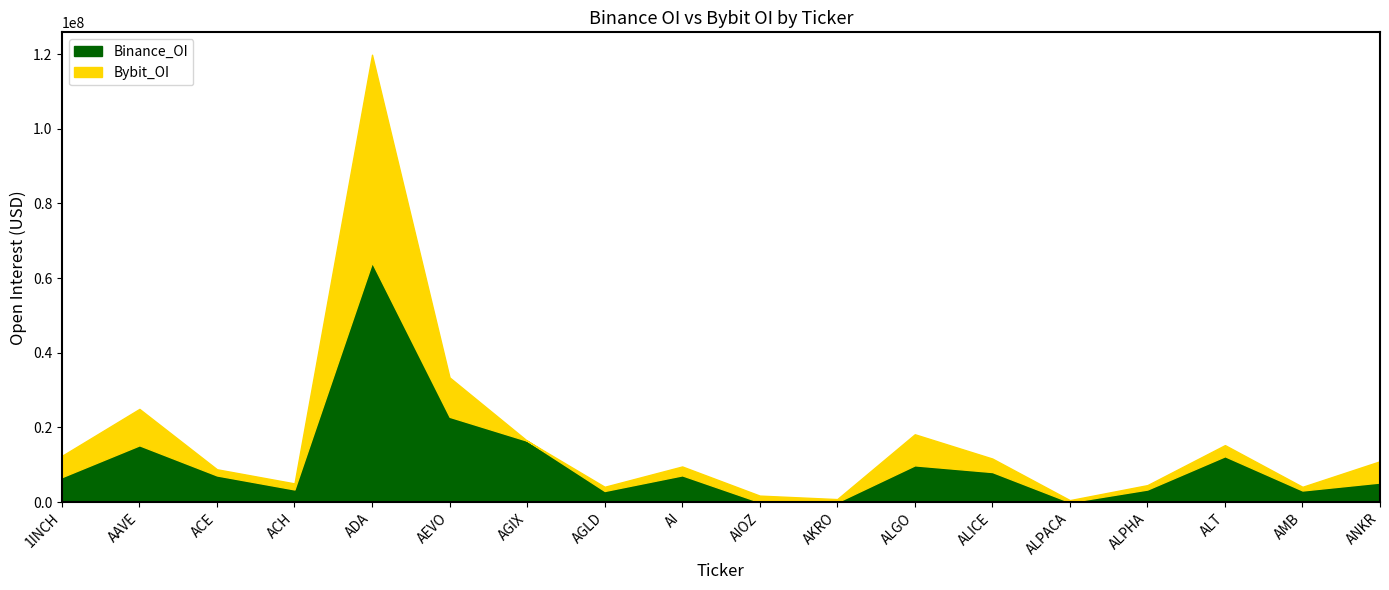

Reading left to right, what are all the values shown in this chart?

Binance_OI: 6690049	15209500	7135955	3389747	64167436	22842085	16437002	2980733	7167448	0	0	9845890	8052467	0	3369713	12277383	3113938	5251772
Bybit_OI: 5700106	9756697	1662412	1624300	55669884	10559548	0	1129436	2385985	1745873	810093	8329271	3617514	537184	1184428	2992526	989064	5701497